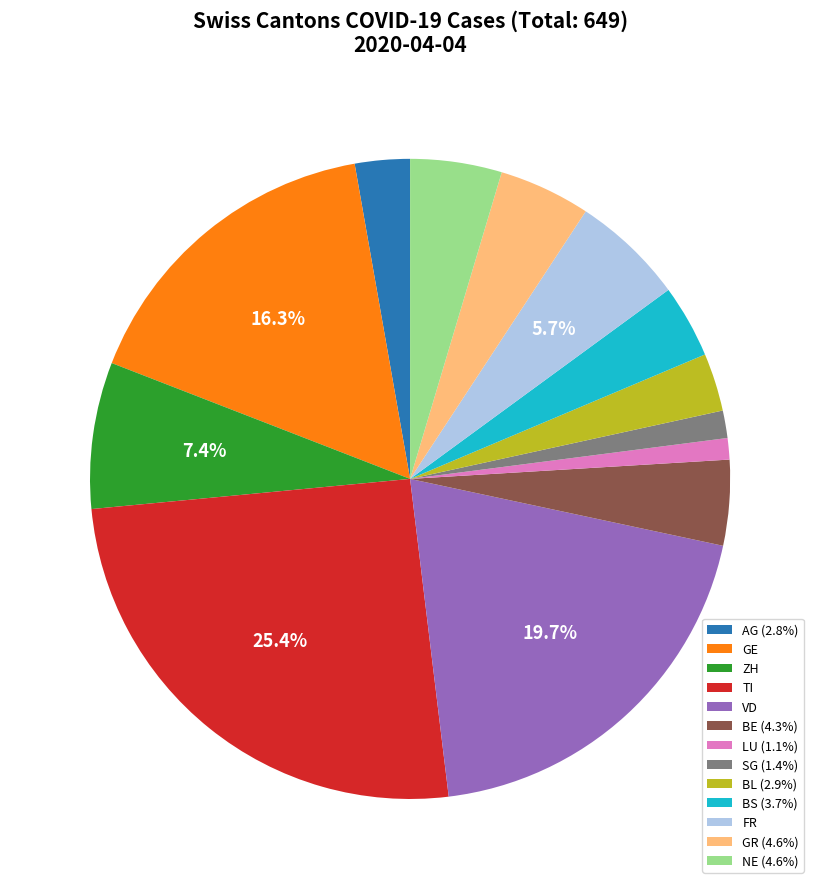

To the nearest percent, what is the difference between the BL and BE slice percentages?

1%